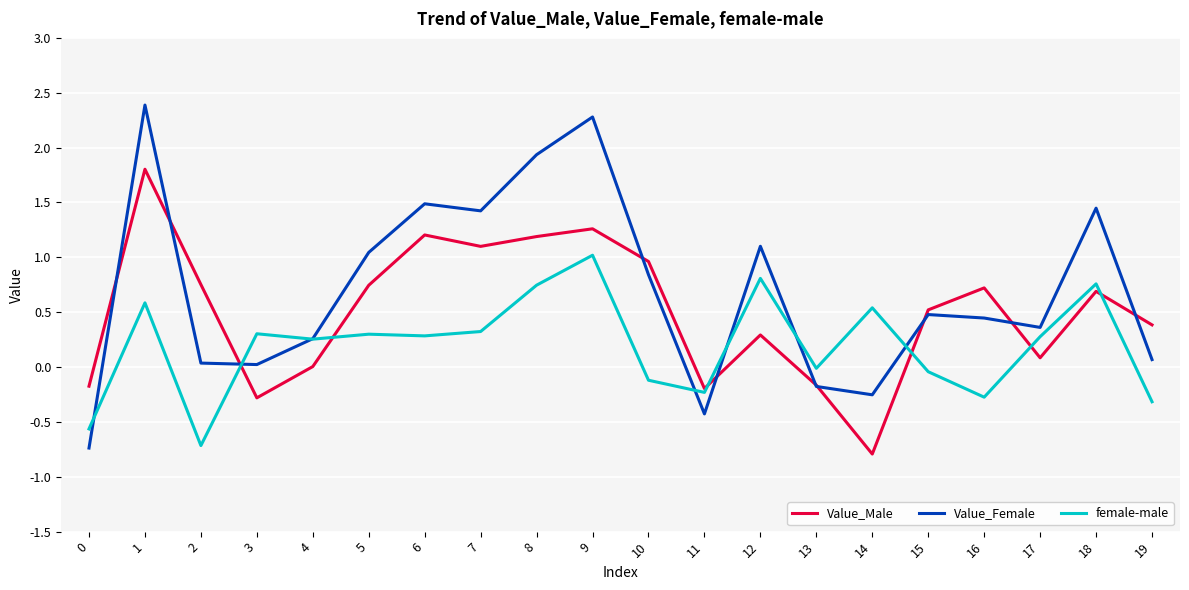

What is the sum of all Value_Female values?

14.0